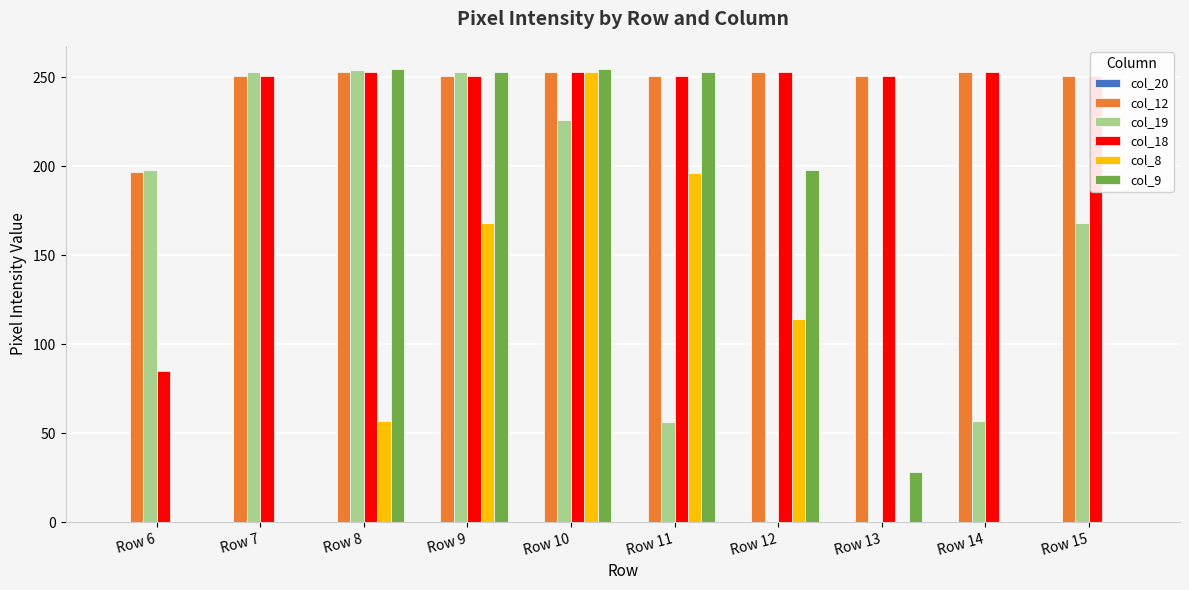

What is the maximum value for col_9?

255